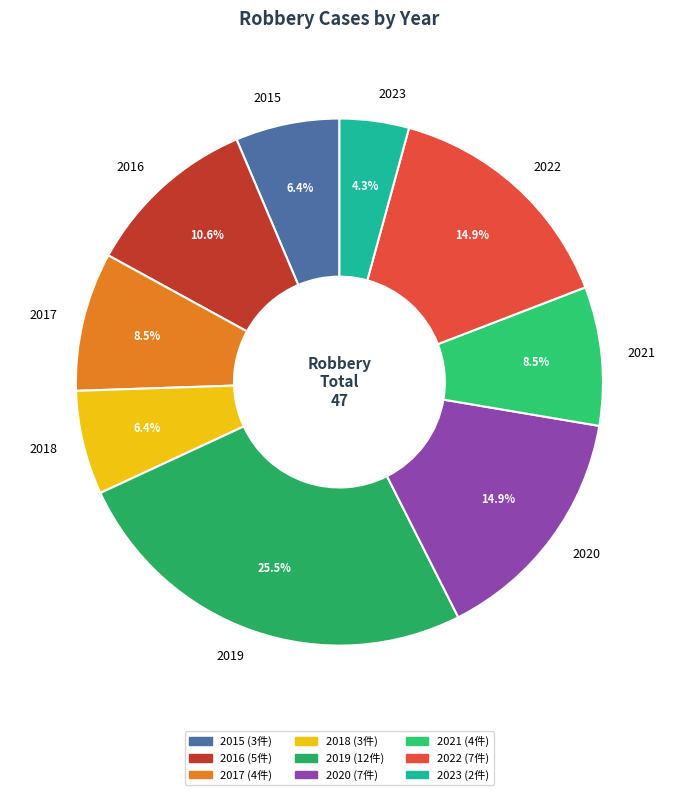

Which has a higher value, 2023 or 2019?

2019